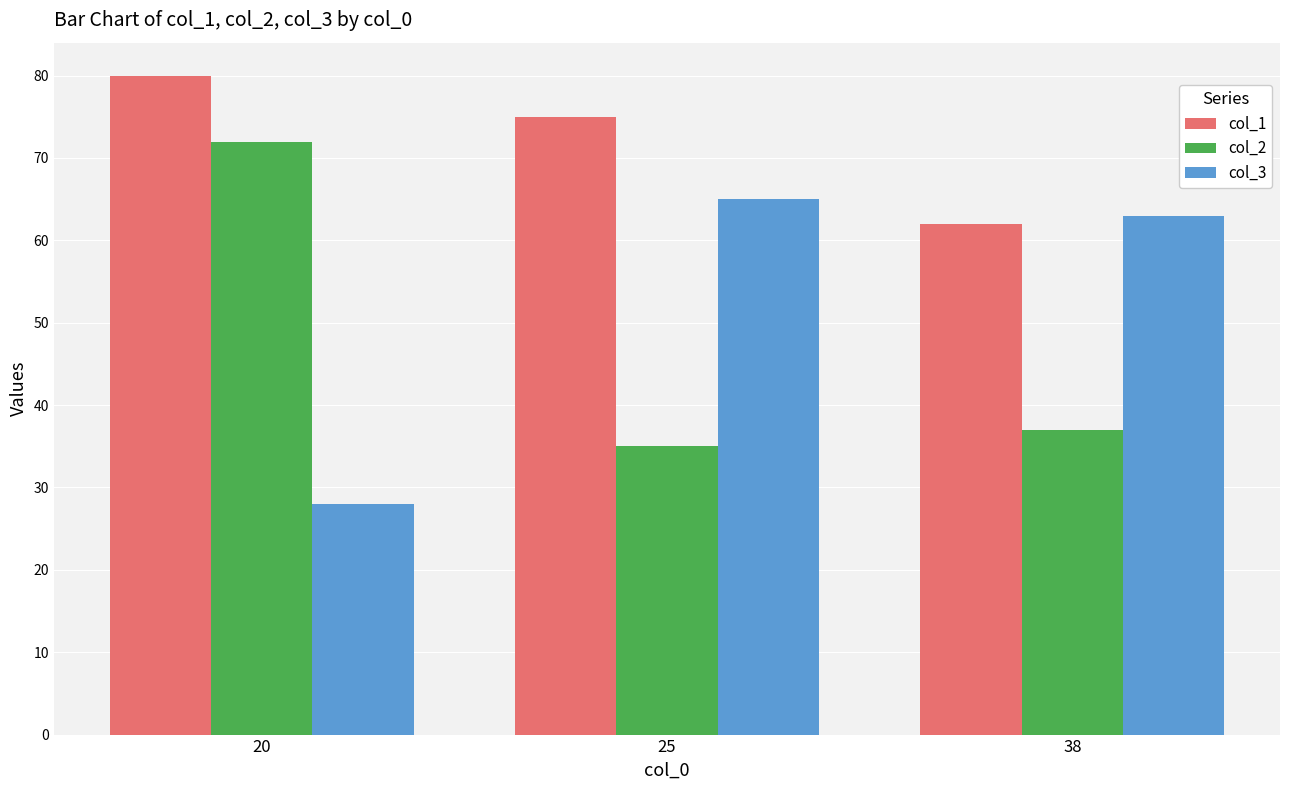

What is the value of the col_3 bar at the 1st from the left?

28